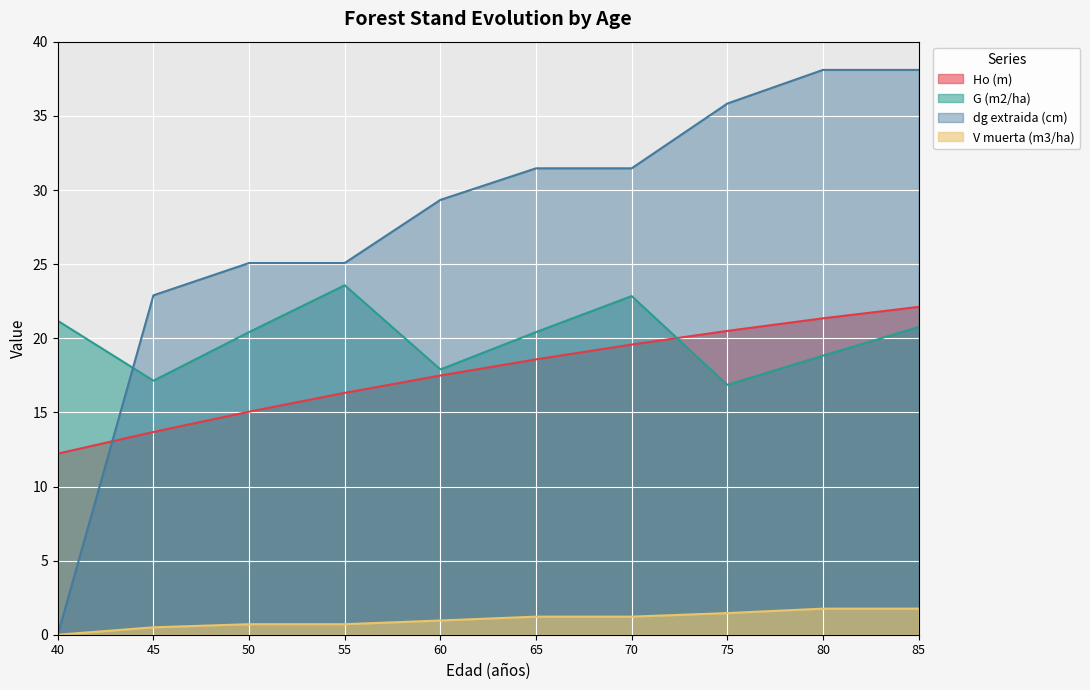

How many data points in G (m2/ha) are above 20?

6